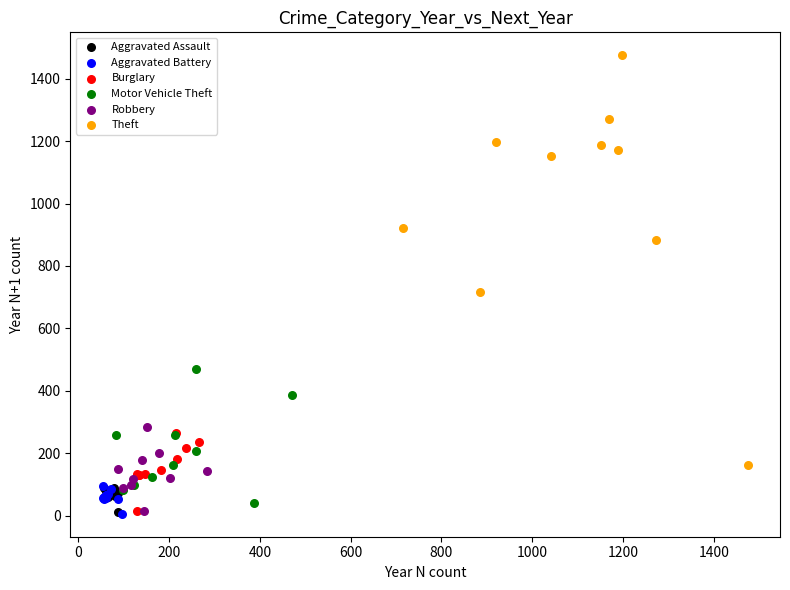

Which series has the largest Y range (max minus min)?

Theft